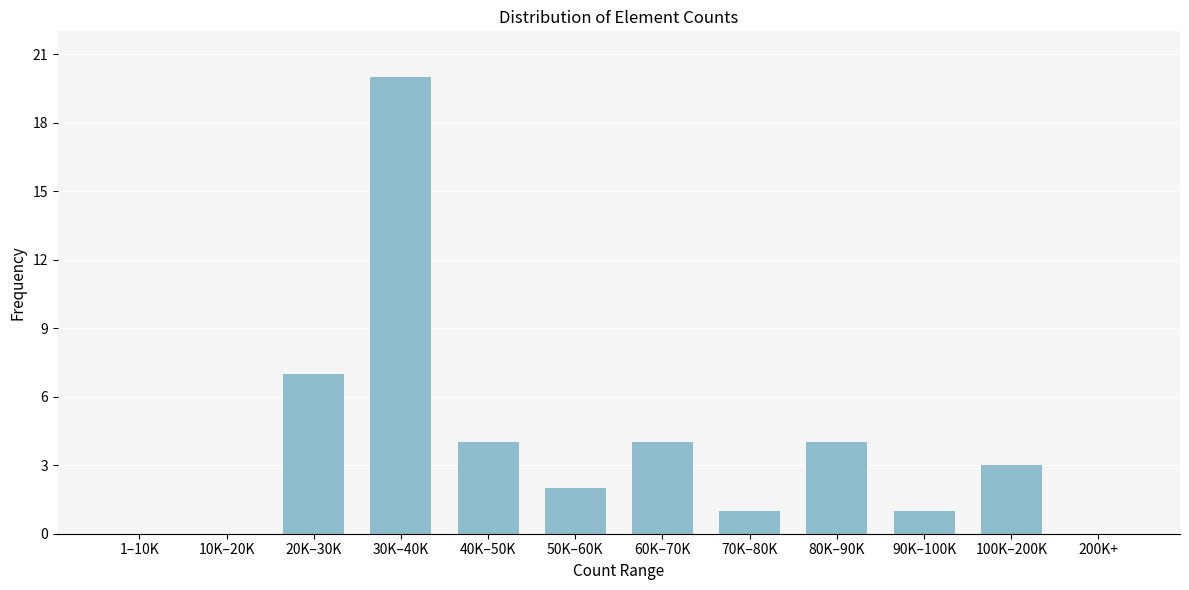

Reading left to right, what are all the values shown in this chart?

1–10K=0	10K–20K=0	20K–30K=7	30K–40K=20	40K–50K=4	50K–60K=2	60K–70K=4	70K–80K=1	80K–90K=4	90K–100K=1	100K–200K=3	200K+=0